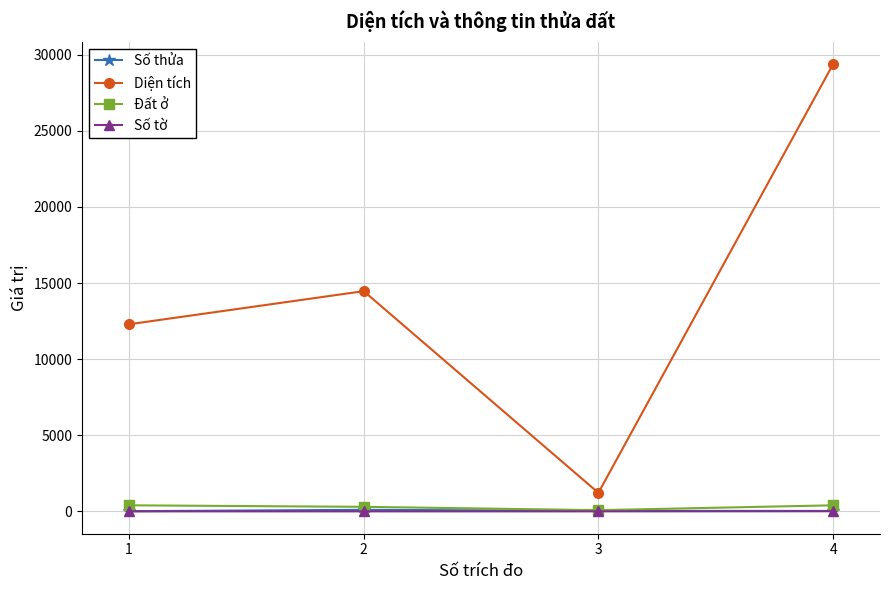

True or false: Số tờ and Diện tích intersect in this chart.

False